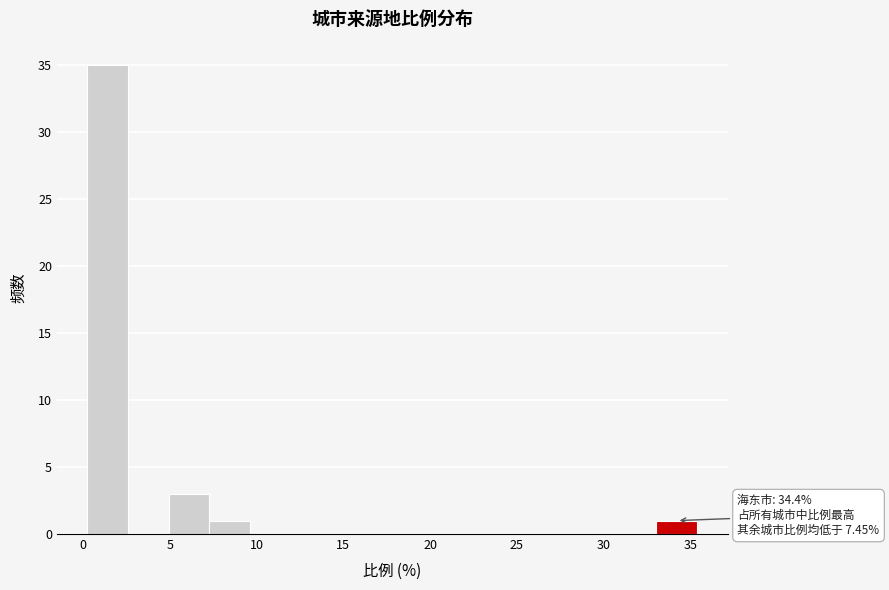

Which range on the x-axis has the tallest bar?

0.0 to 2.5